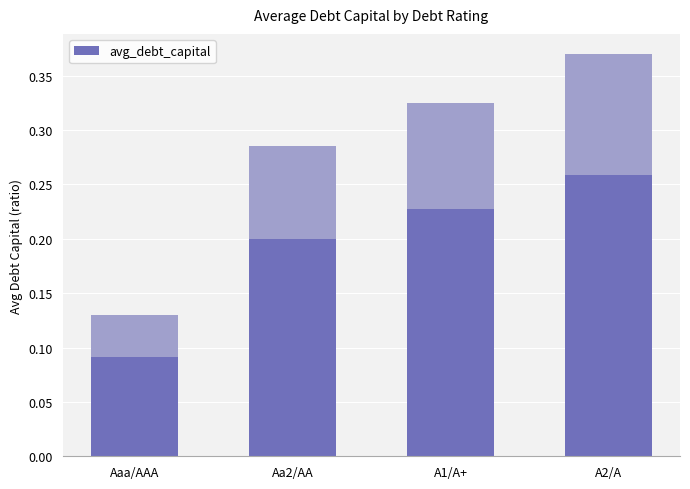

What is the sum of the values at Aaa/AAA and A1/A+?

0.5